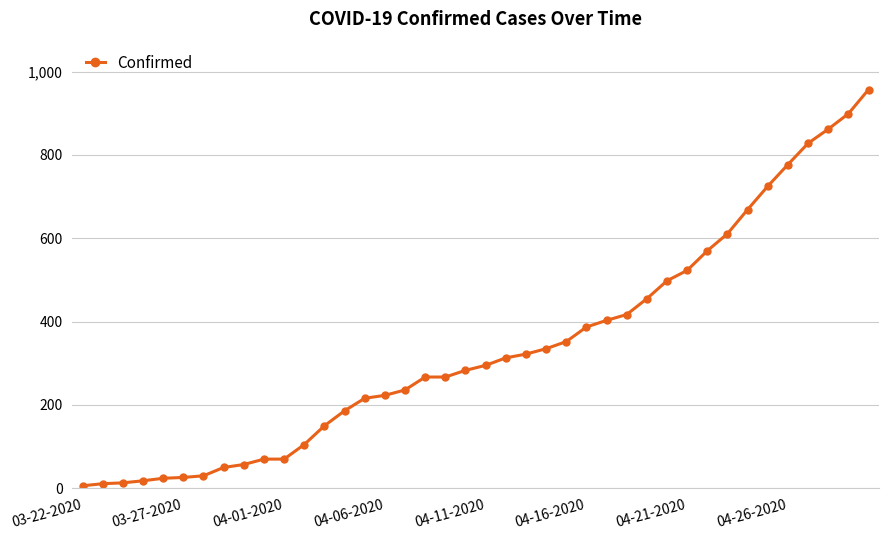

What is the maximum value shown in the chart?

957